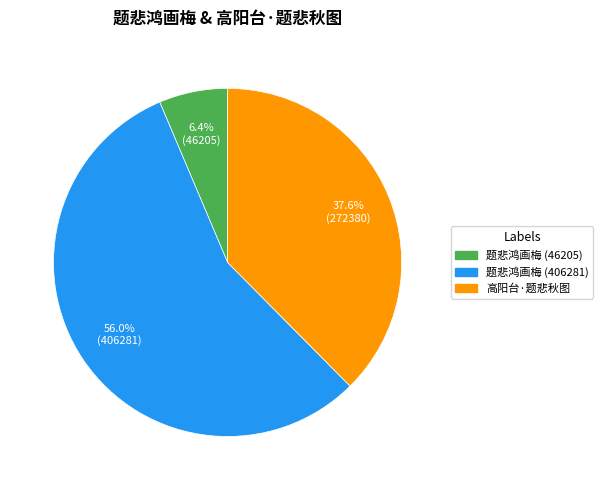

Is there any slice that represents more than half of the pie?

Yes